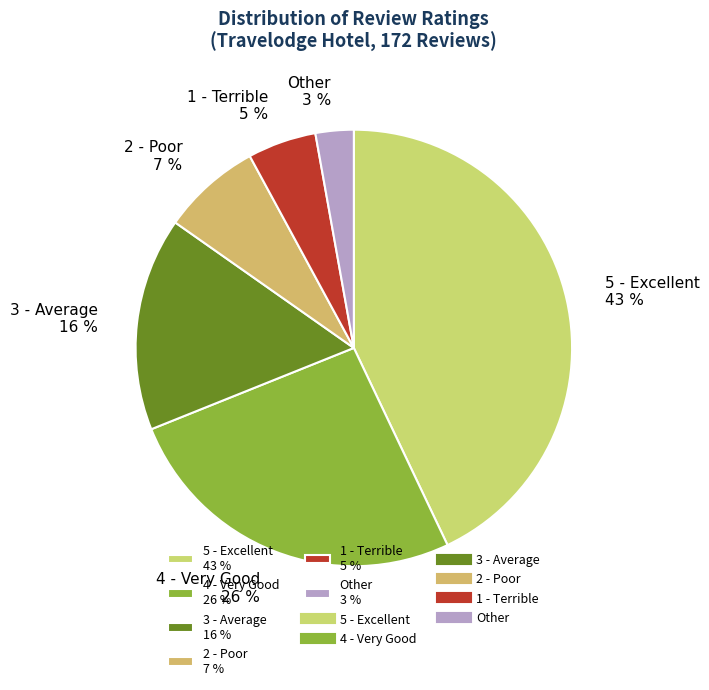

Approximately how many times larger is the value at Other 3 % compared to 1 - Terrible 5 %?

0.6